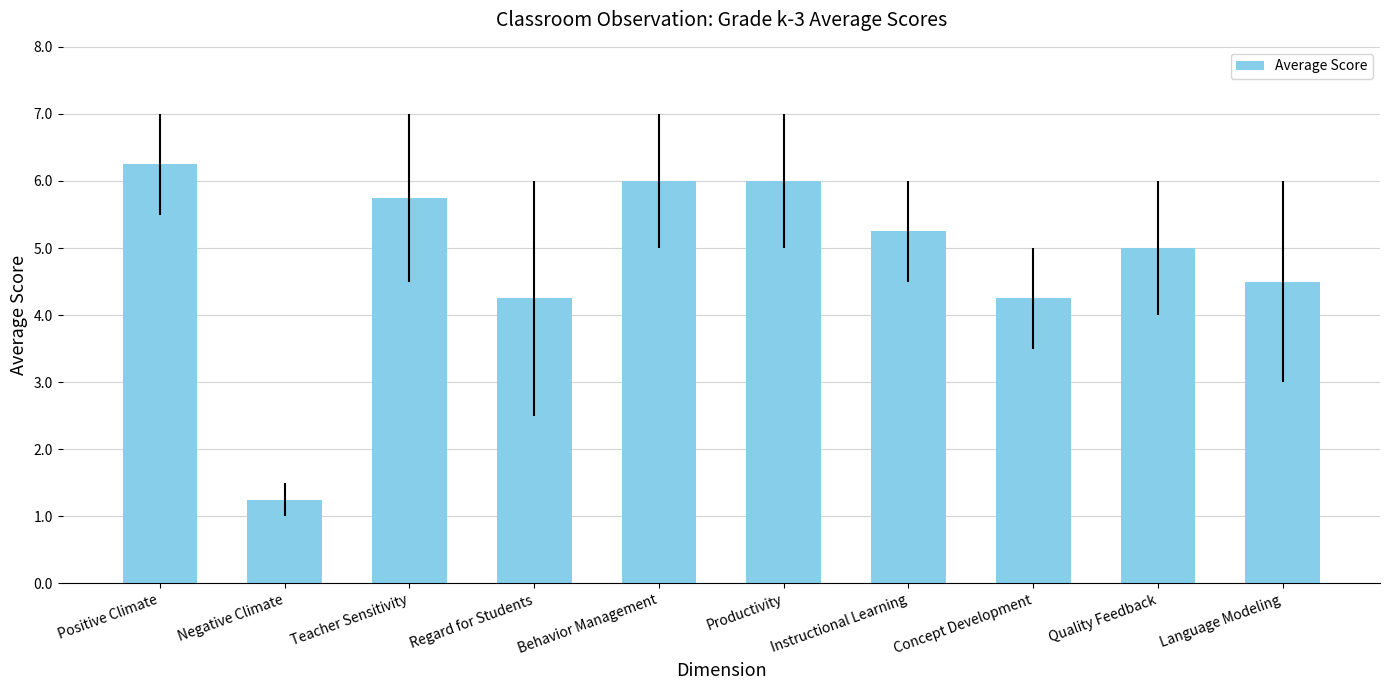

What is the difference between the maximum and minimum values?

5.0